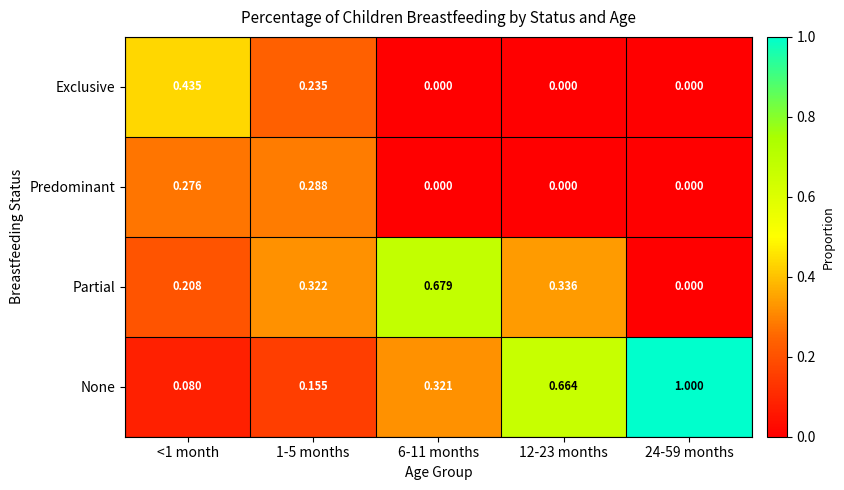

At 1-5 months, list the series in order from largest to smallest.

Partial, Predominant, Exclusive, None